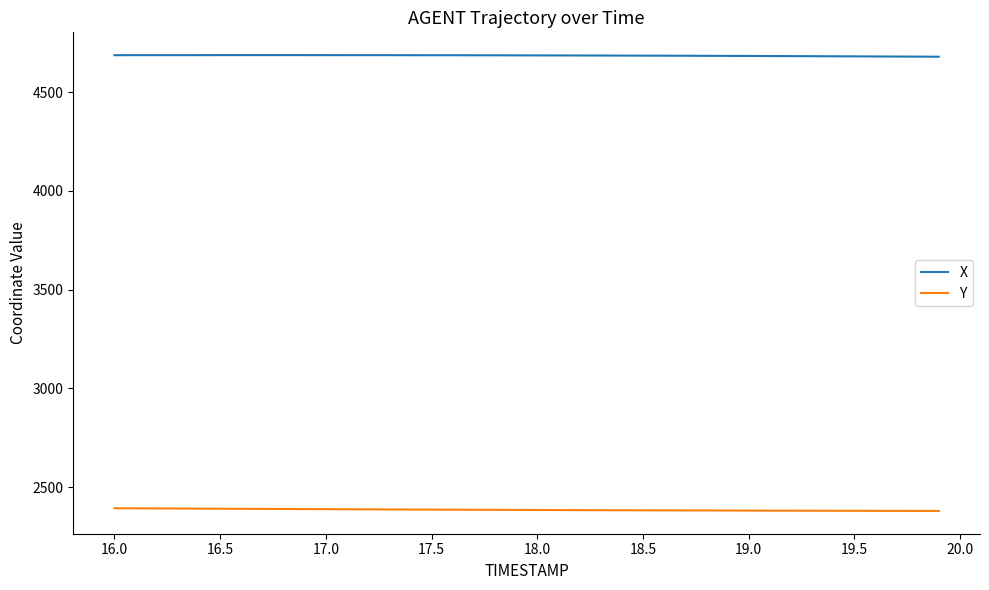

True or false: X and Y cross at least once.

False